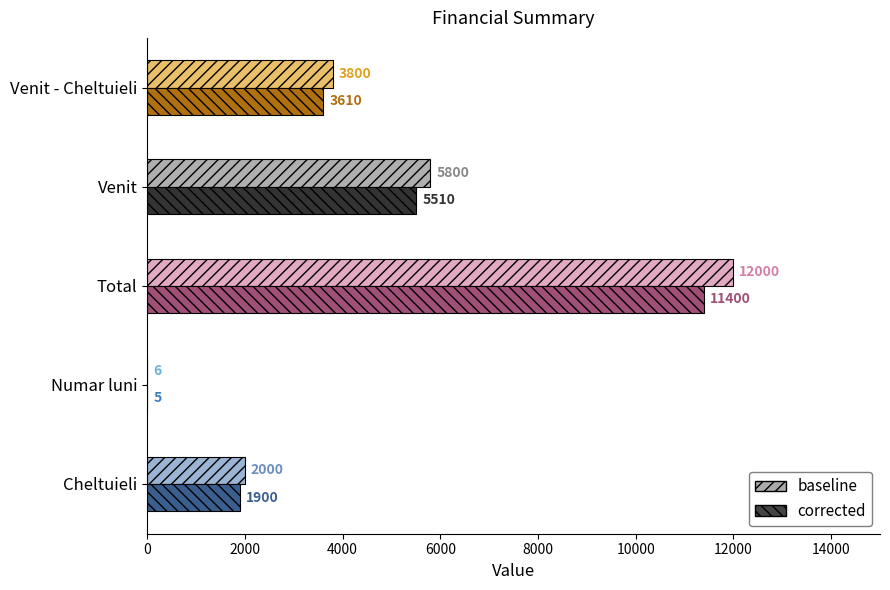

The value of corrected at Venit is 5510.0. True or false?

True